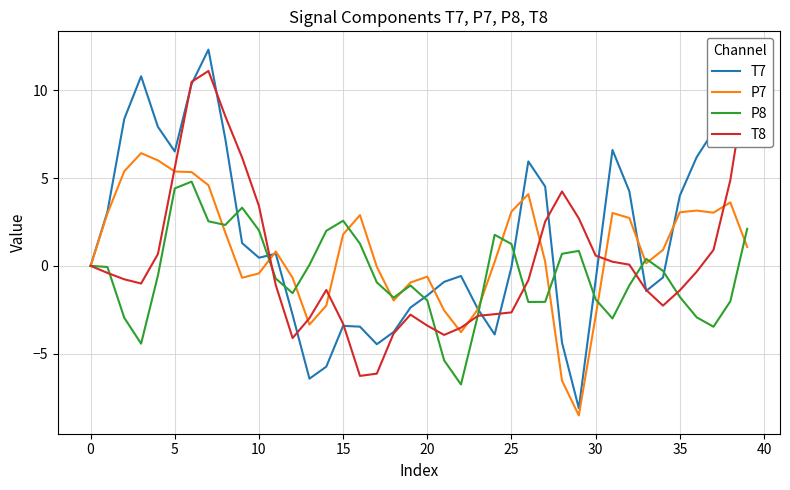

What is the sum of all T8 values?

13.6